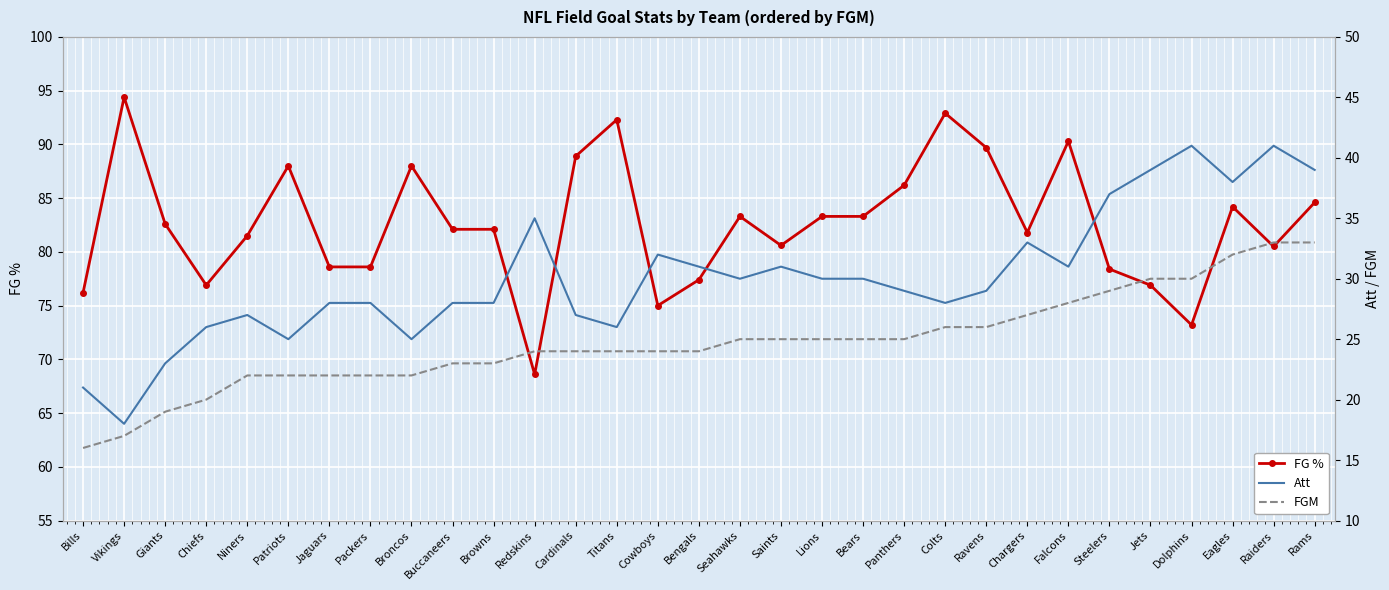

What is the total value across all series at Bengals?

132.4